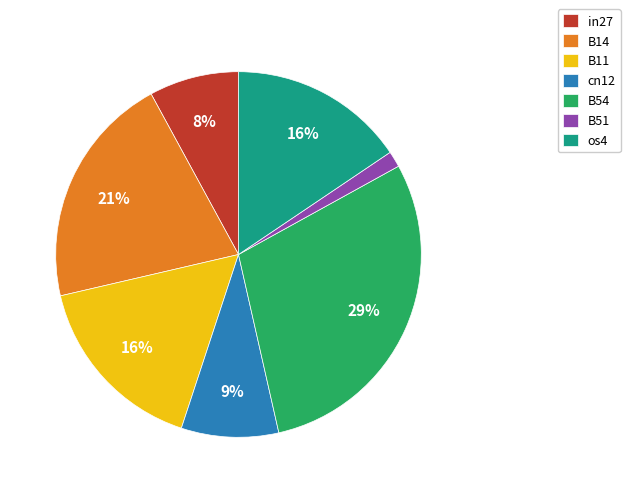

To the nearest percent, what is the average slice percentage?

14%